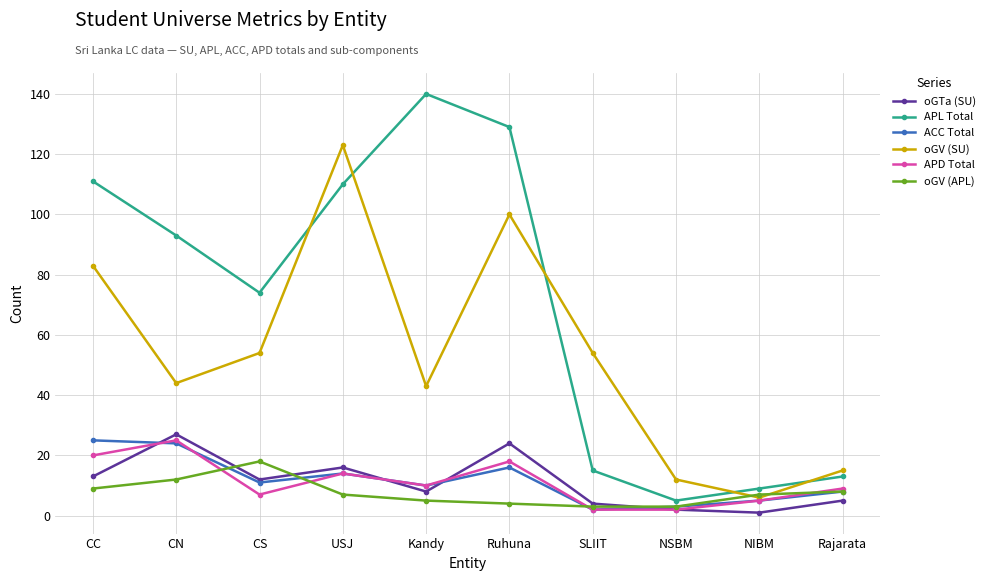

Which series has the widest spread of values?

APL Total